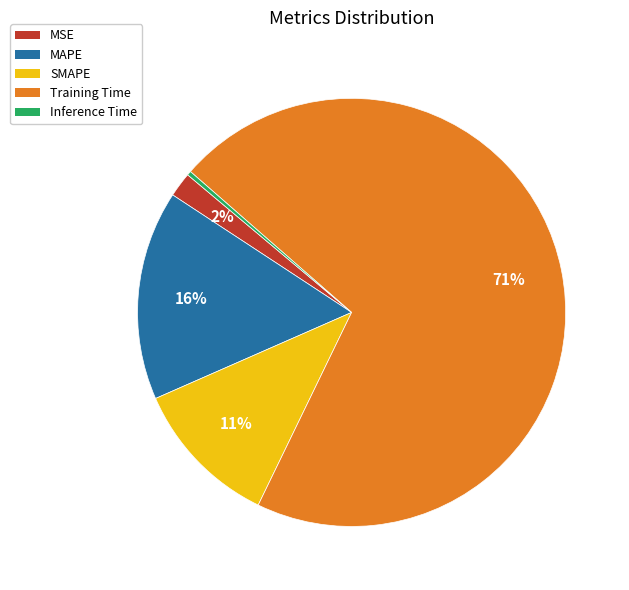

Rank the categories by value from highest to lowest.

Training Time, MAPE, SMAPE, MSE, Inference Time